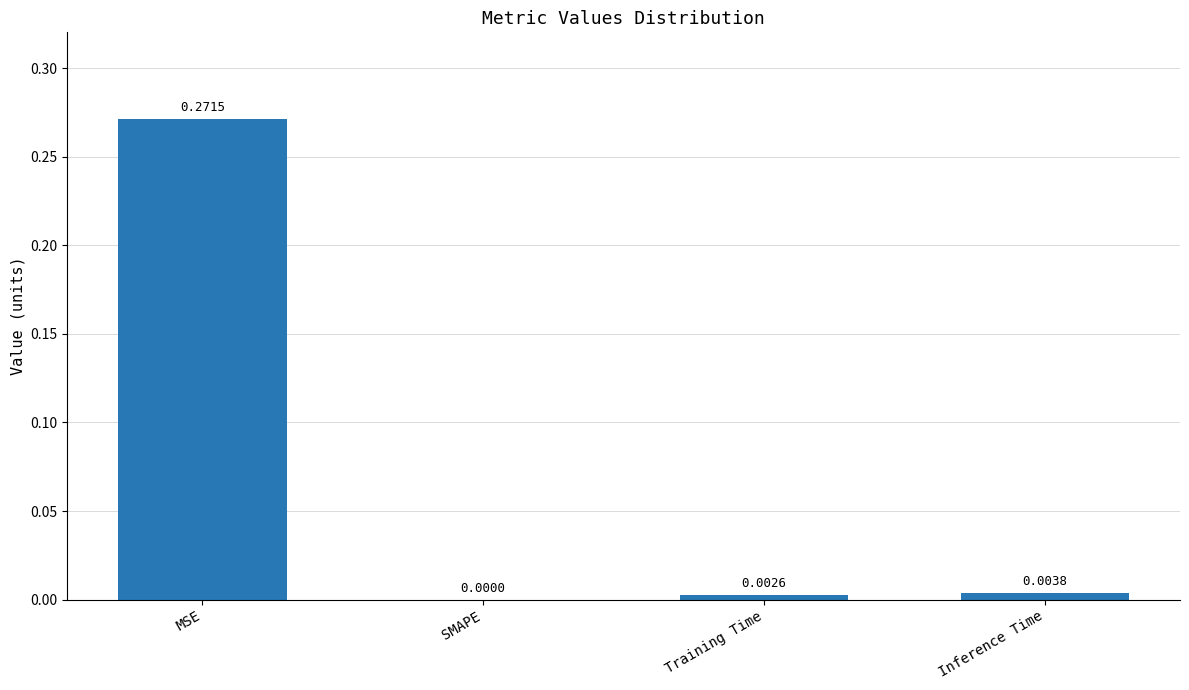

At which category does the chart reach its peak across all series?

MSE